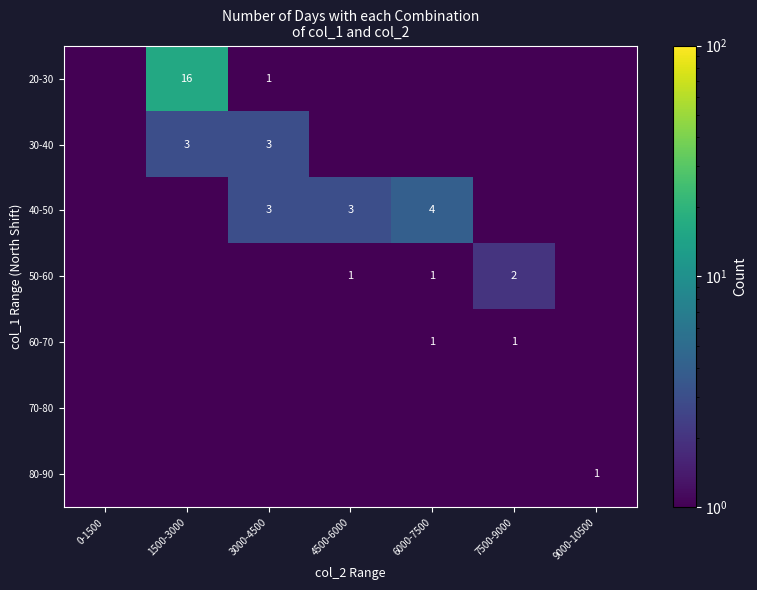

At how many categories does at least one series exceed 2?

4